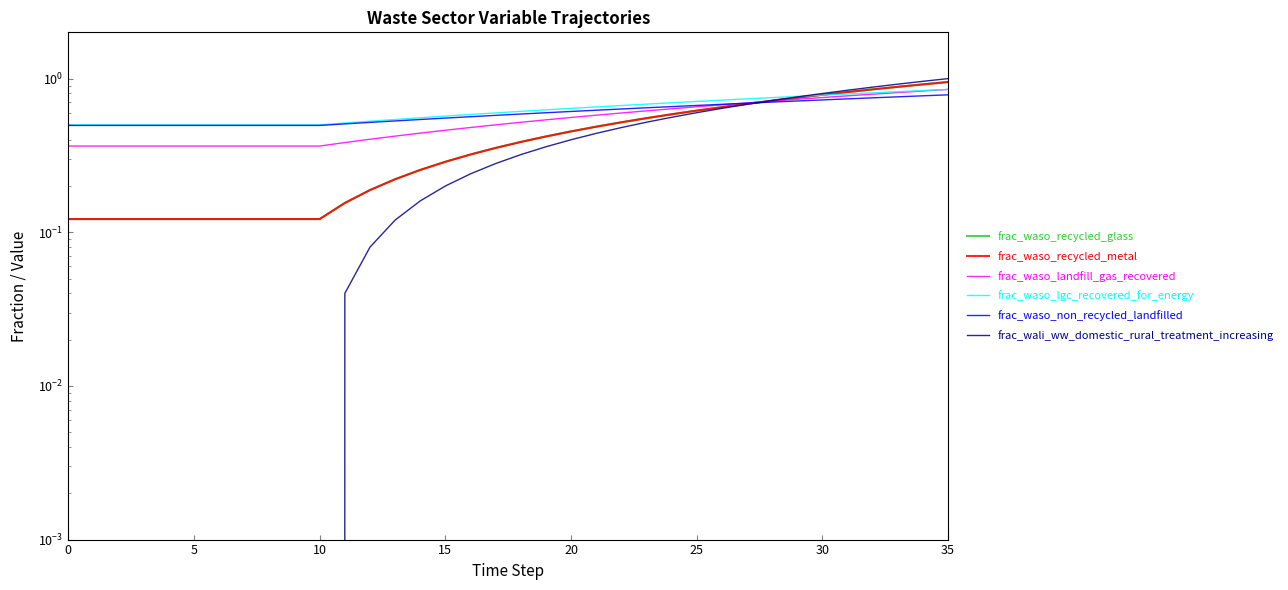

Which series ends up on top after the final intersection of frac_wali_ww_domestic_rural_treatment_increasing and frac_waso_recycled_glass?

frac_wali_ww_domestic_rural_treatment_increasing